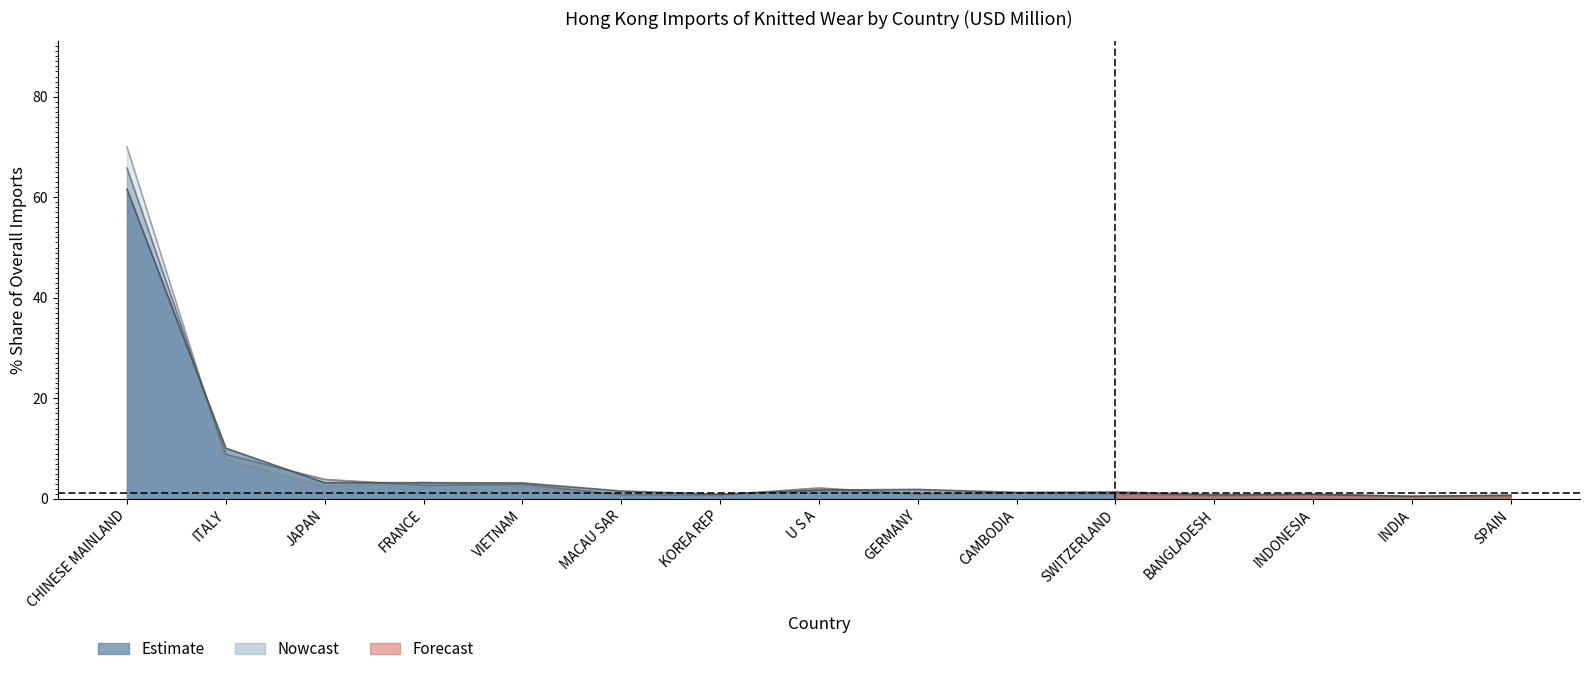

What is the difference between the second highest and minimum values in the 201712_pct series?

8.3